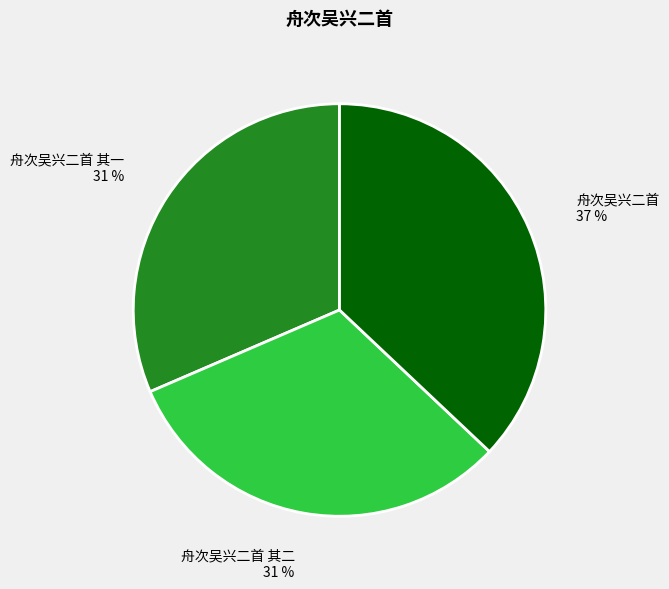

Count the number of slices in the pie.

3